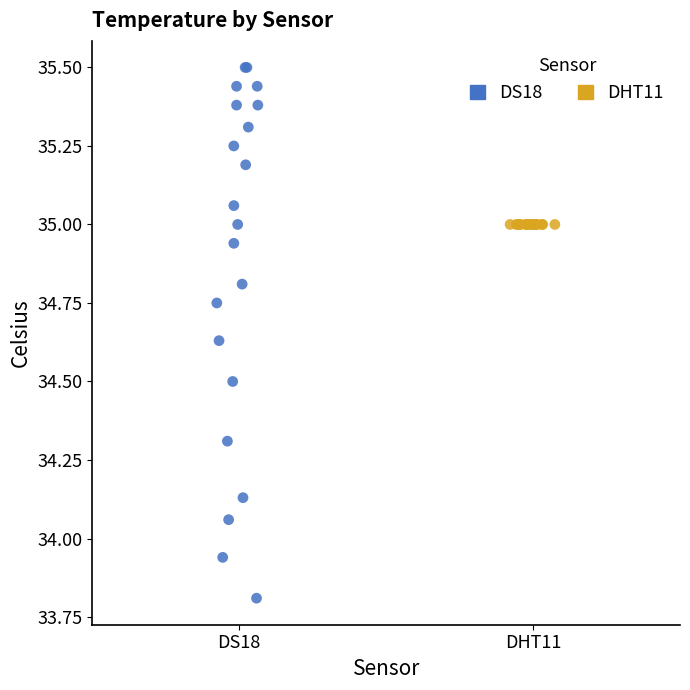

Which series reaches the maximum Y coordinate?

DS18